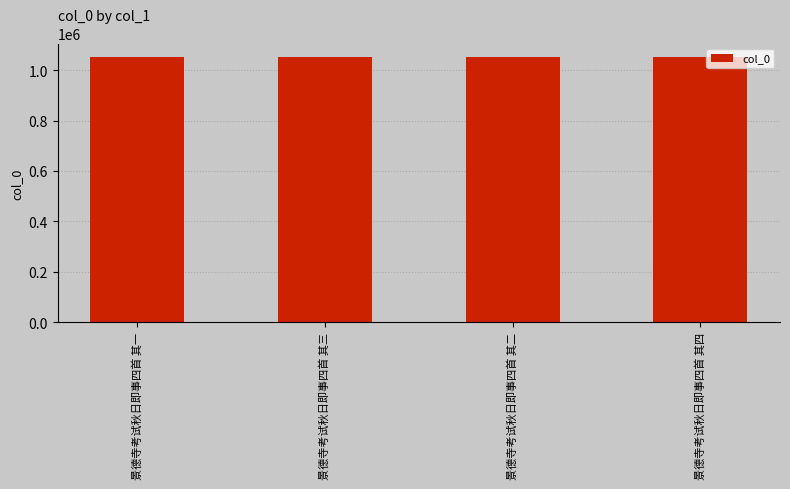

What is the difference between the maximum and minimum values?

3